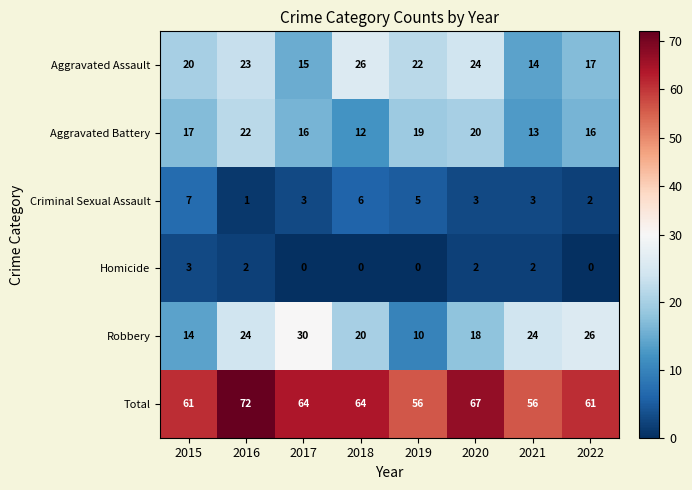

Rank the series by their maximum value, from highest to lowest.

Total, Robbery, Aggravated Assault, Aggravated Battery, Criminal Sexual Assault, Homicide